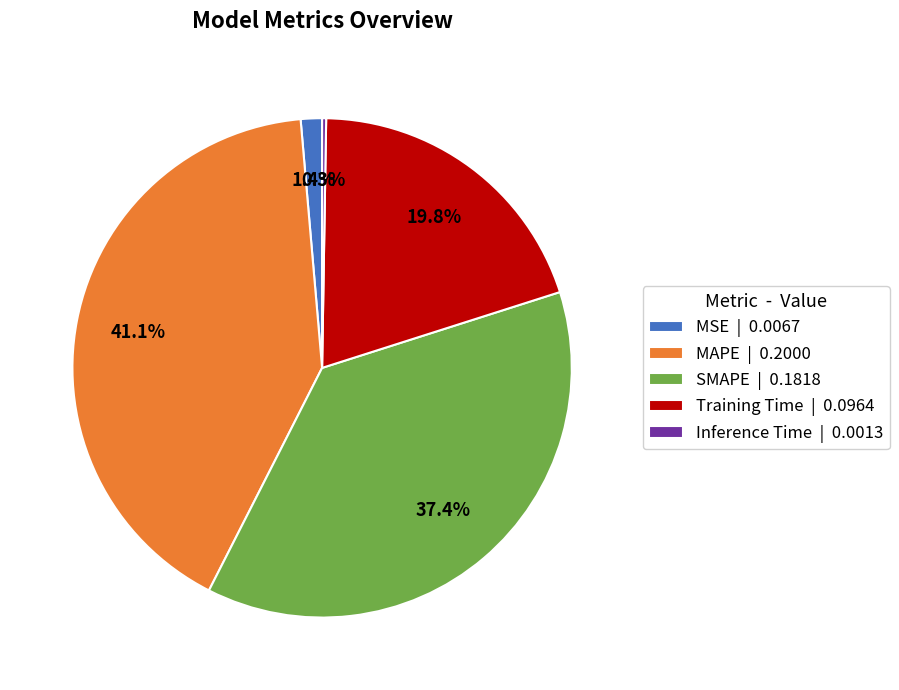

True or false: MAPE accounts for 41% of the total.

True